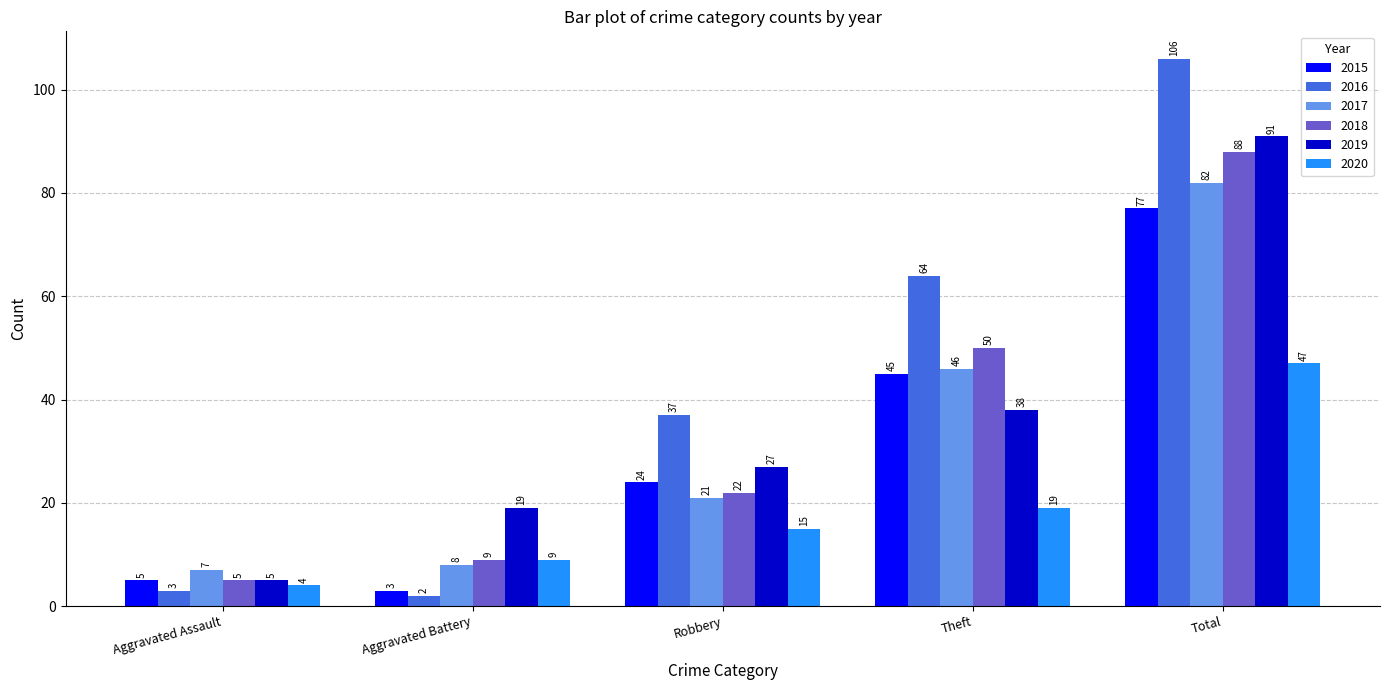

What are all the series names shown in the legend?

2015, 2016, 2017, 2018, 2019, 2020